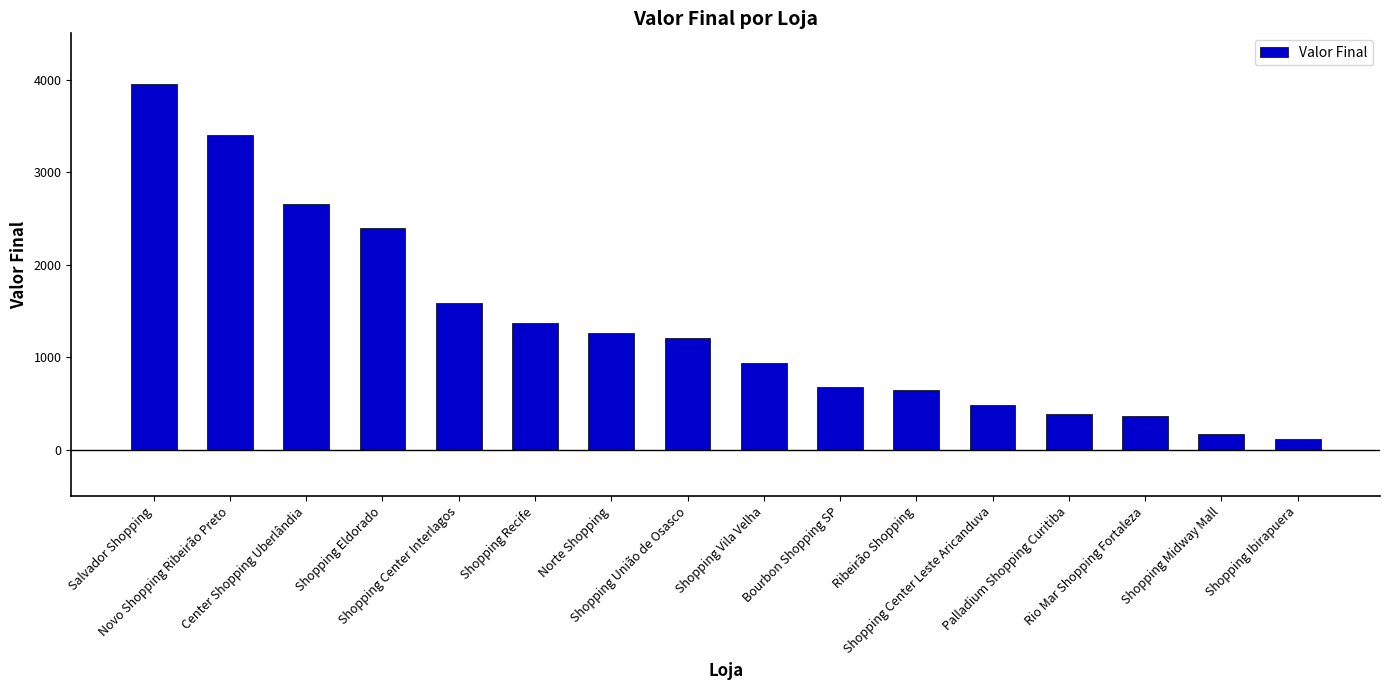

What is the difference between the second highest and minimum values?

3282